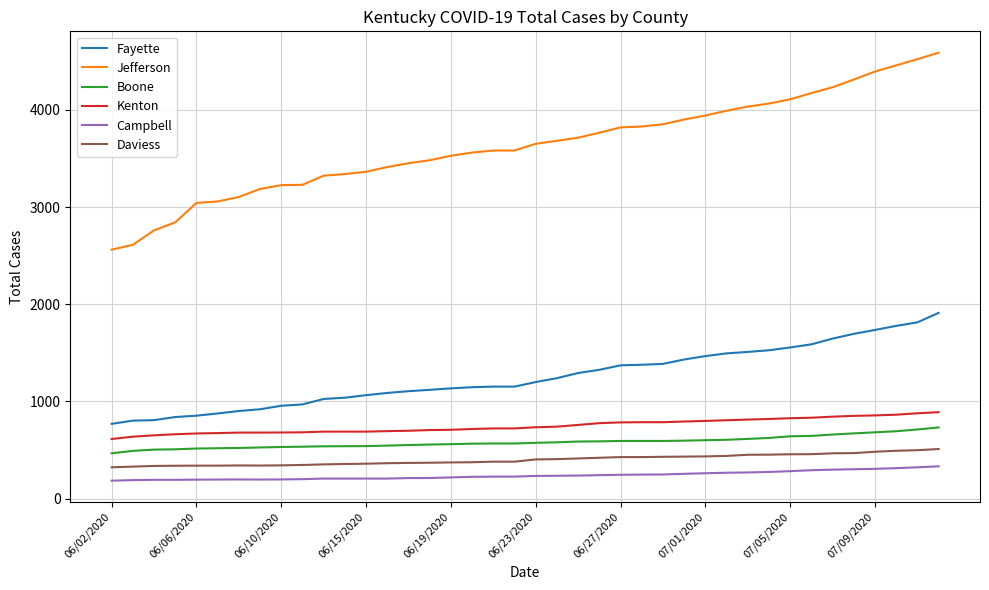

What is the maximum value shown in the chart?

4588